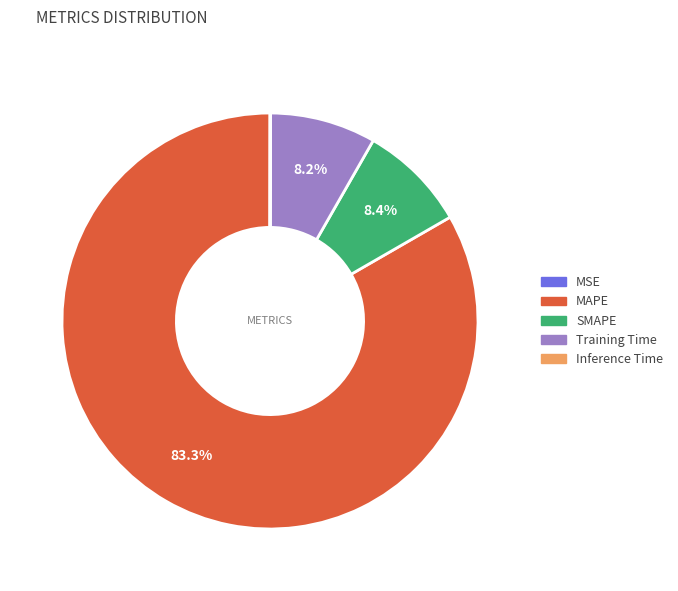

Which has a higher value, SMAPE or MAPE?

MAPE